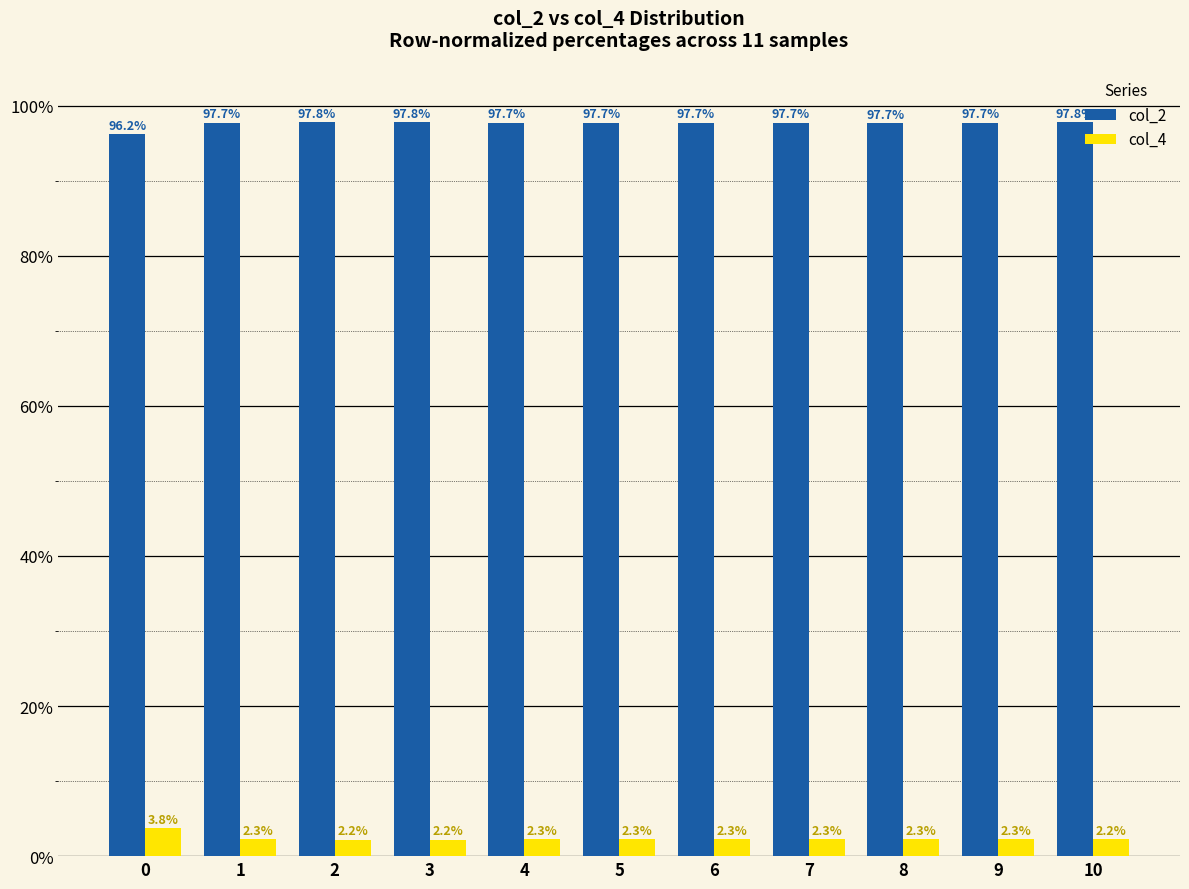

True or false: col_2 has a value of 56.5 at 4.

False